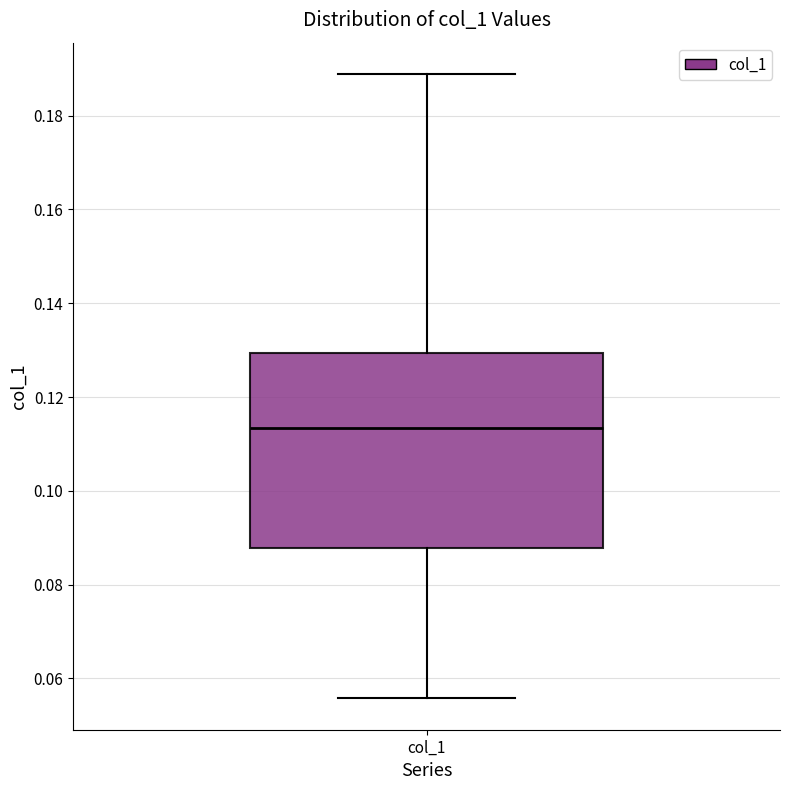

Where is the lower edge of the box for col_1 on the y-axis? The values are not printed on the chart, so give them approximately, as read against the axis.

0.088